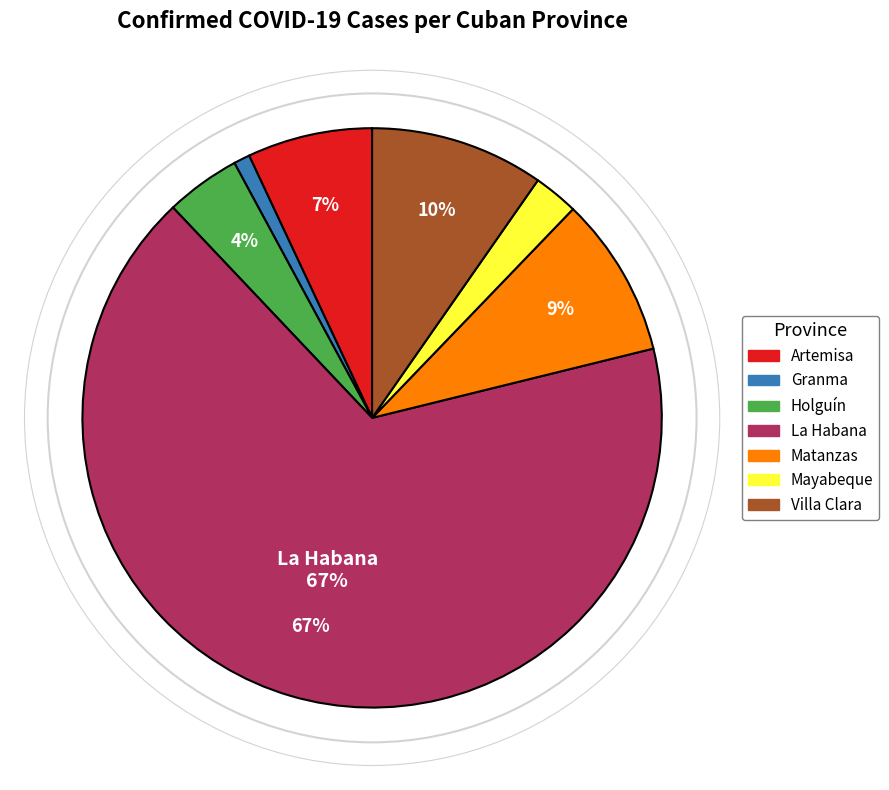

How many slices are in this pie chart?

7